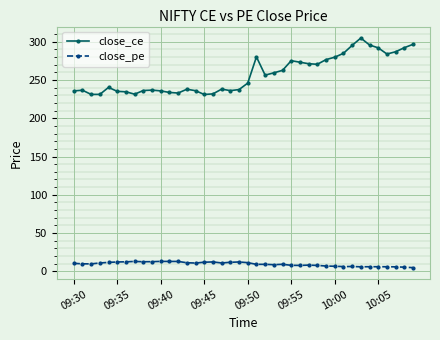

What is the difference between the second highest and second lowest values in the close_pe series?

7.5